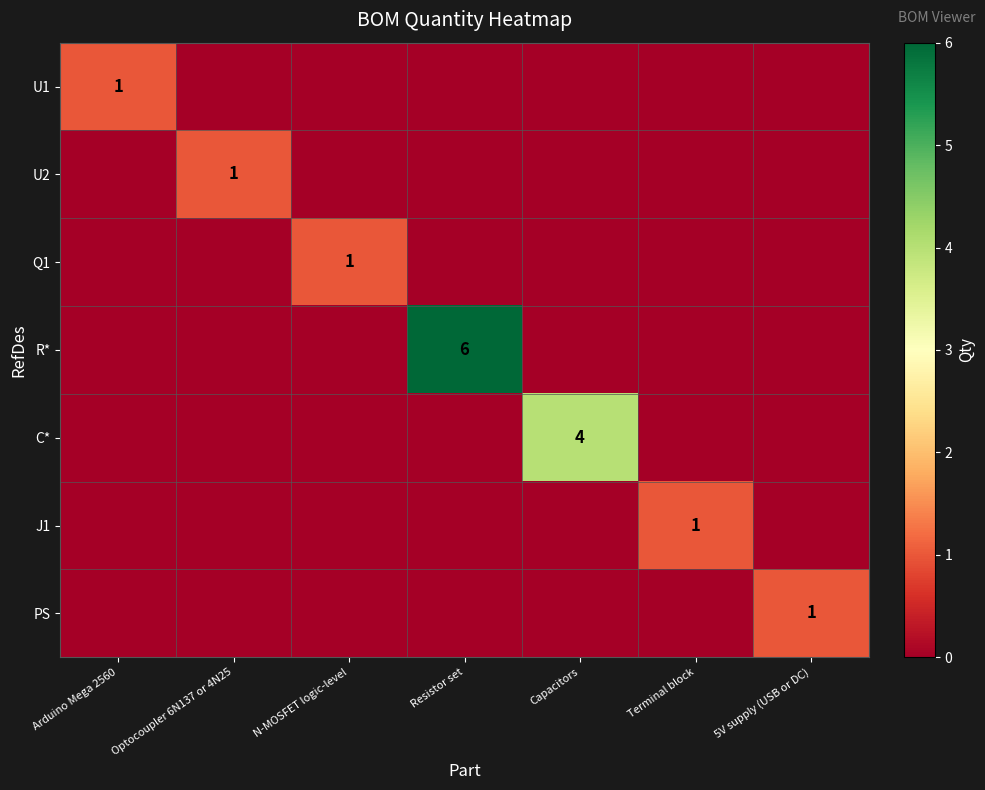

The value of R* at Resistor set is 2. True or false?

False